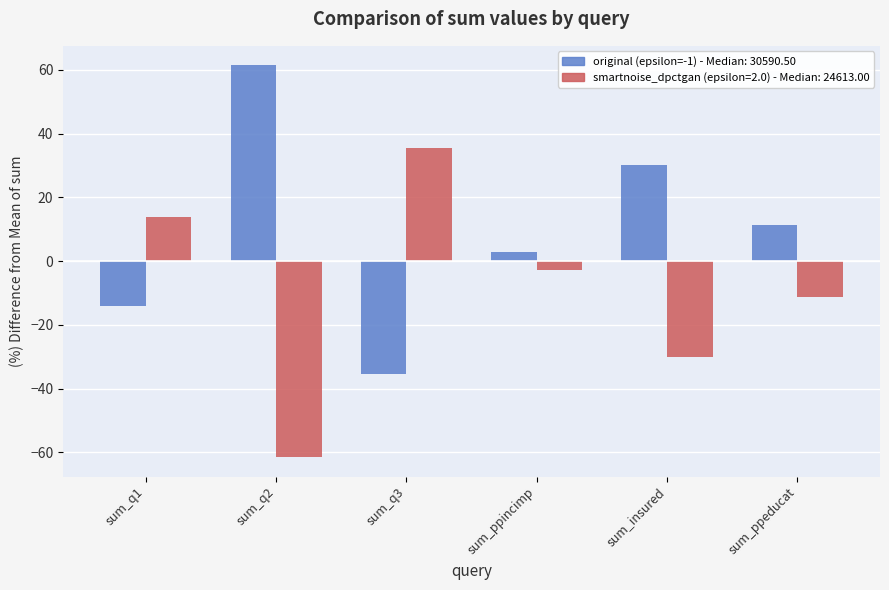

What is the maximum value shown in the chart?

61.4